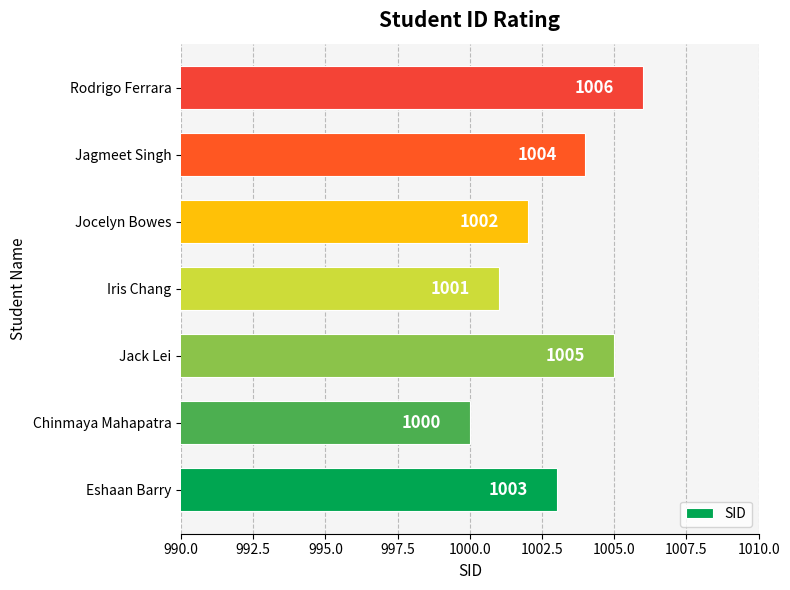

What is the average value?

1003